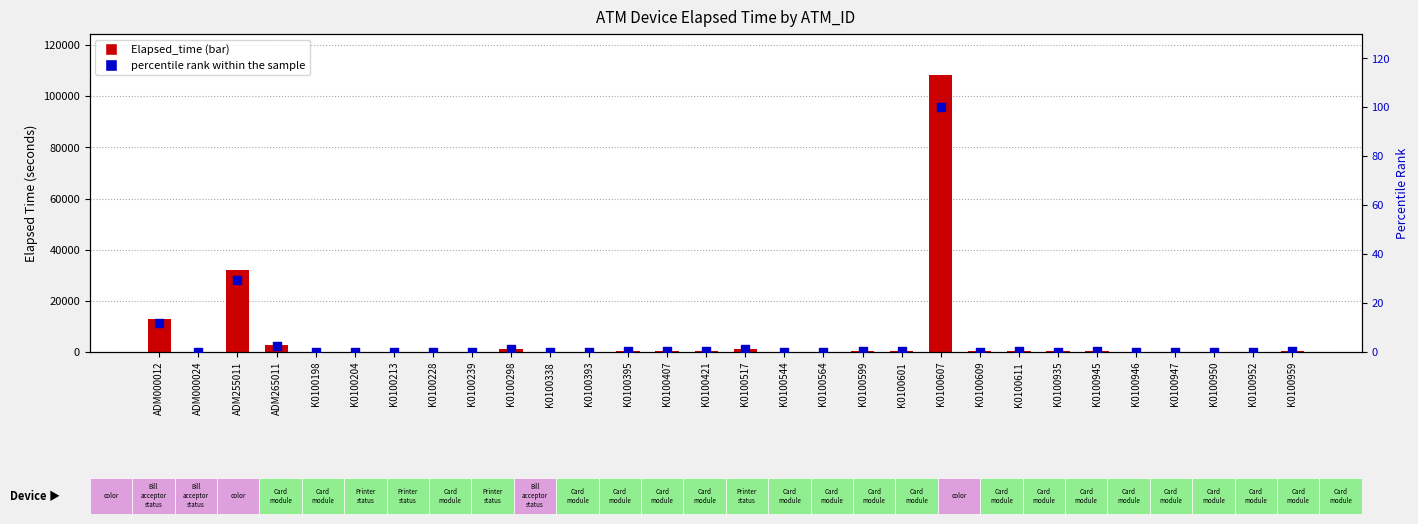

Which series has the largest Y range (max minus min)?

Elapsed_time